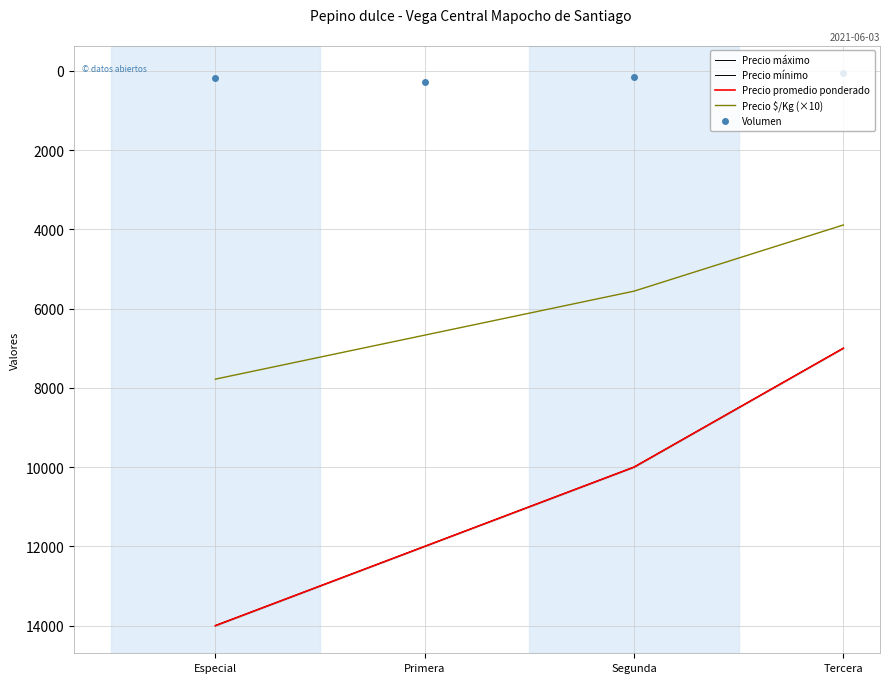

What is the difference between the second highest and second lowest values in the Precio promedio ponderado series?

2000